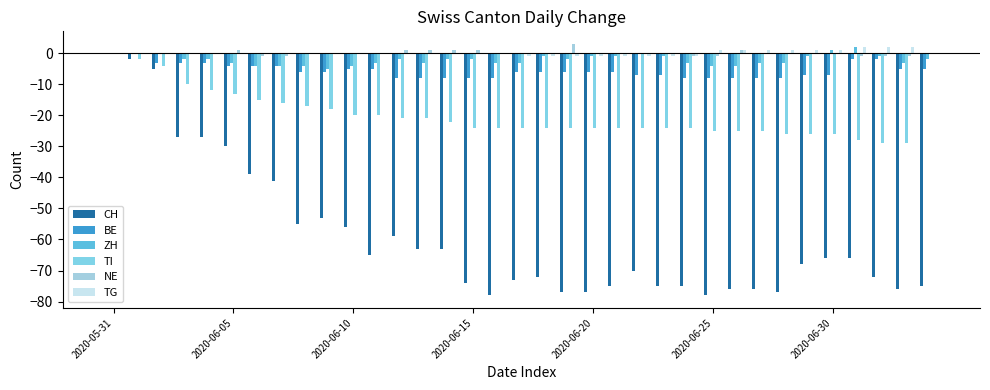

How many categories are shown in the chart?

35